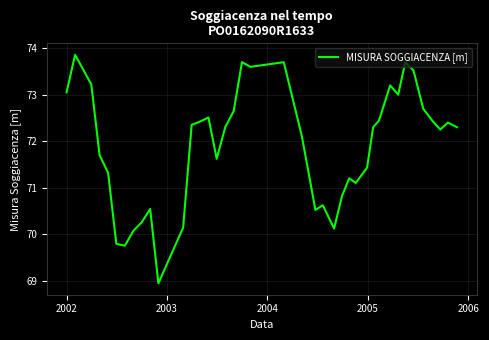

Does the chart display data point markers on the line(s)?

No